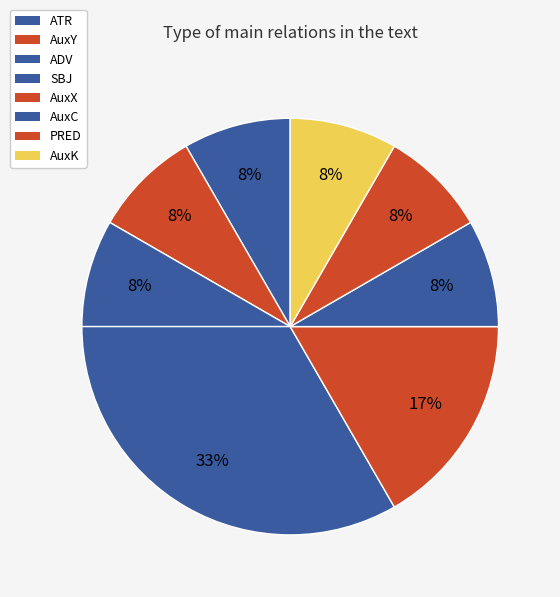

How many segments does this pie chart have?

8